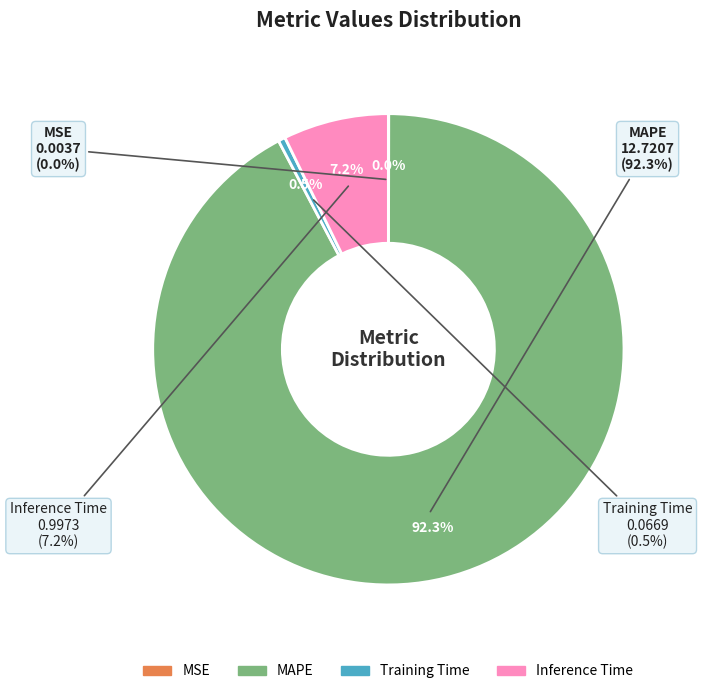

To the nearest percent, what percentage of the pie is Inference Time?

7%